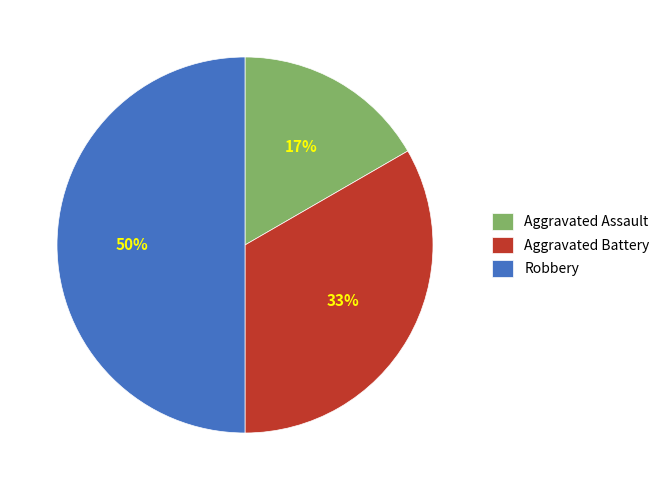

Is Aggravated Battery the majority of the pie?

No